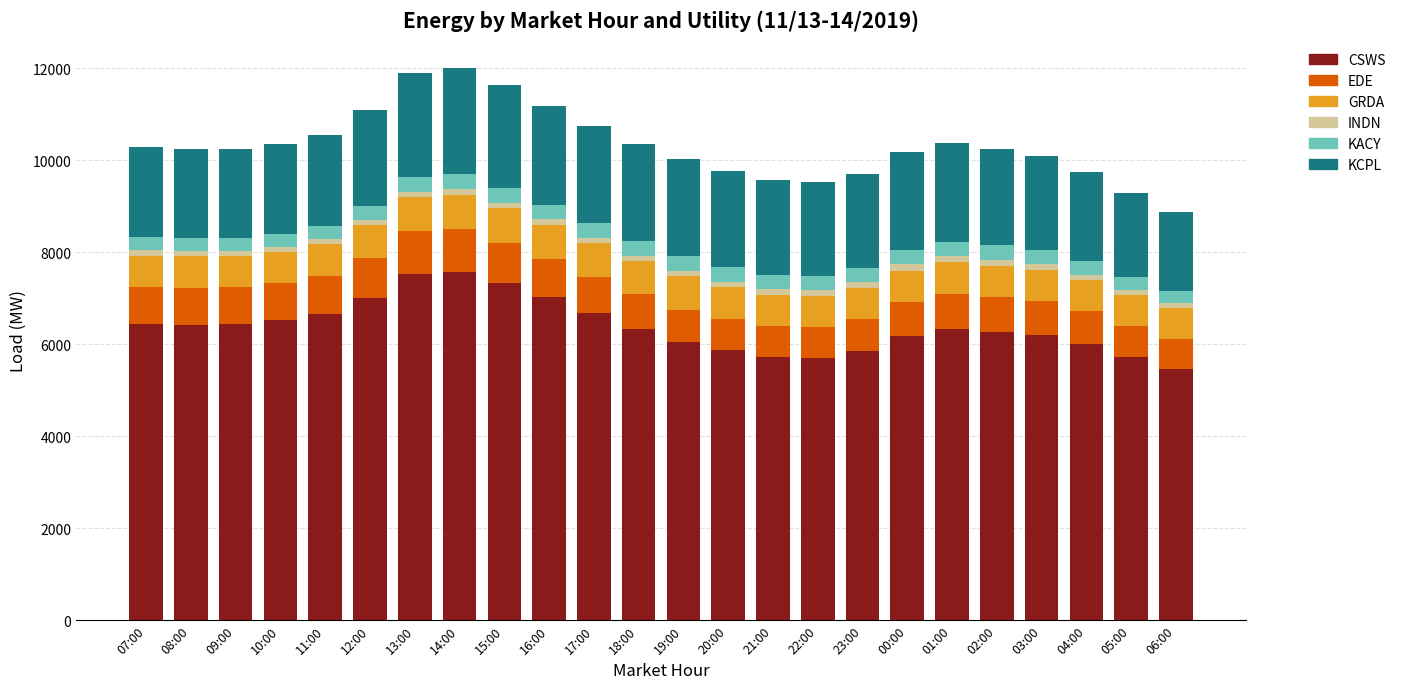

How many values in the CSWS series are below 6342?

12